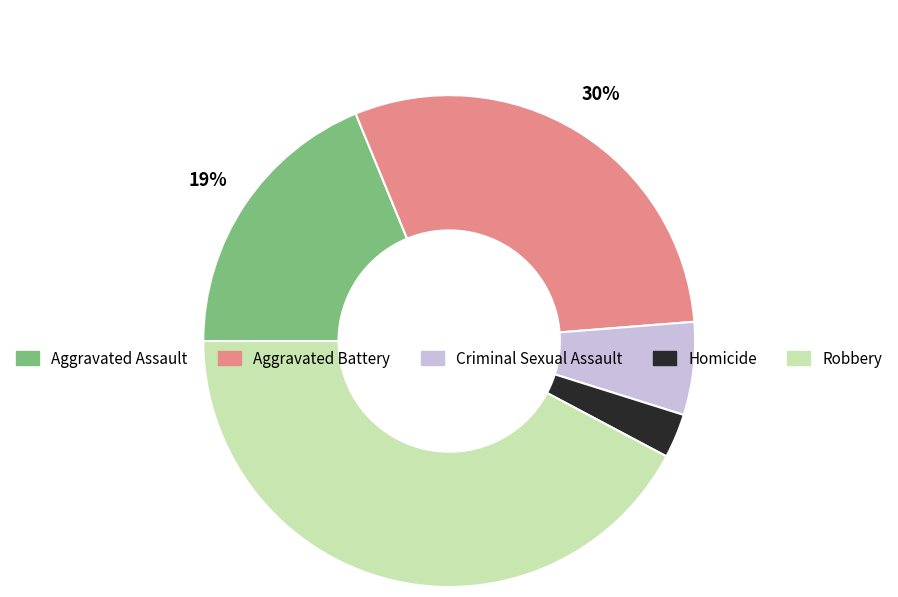

Does any single category account for the majority?

No